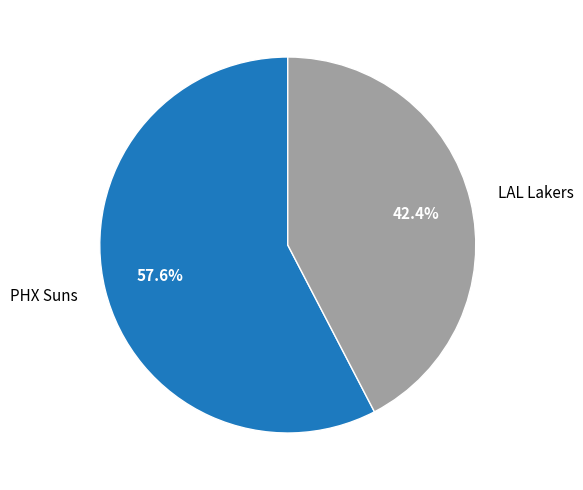

Which slice is the largest?

PHX Suns